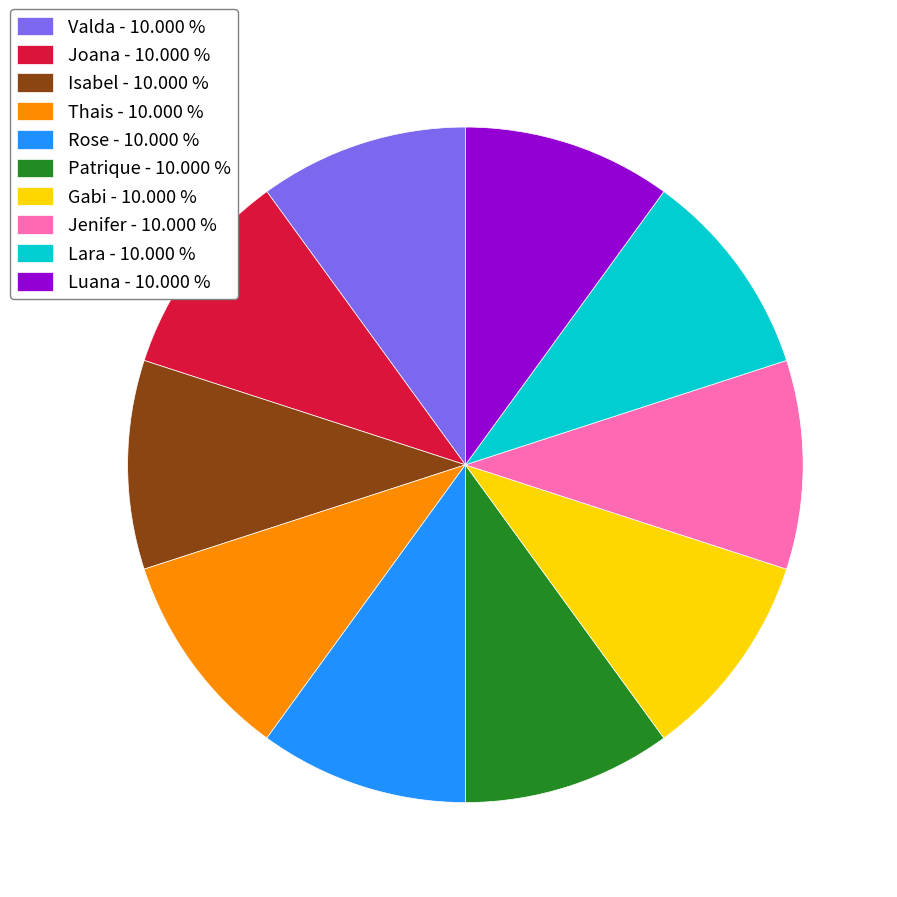

Combined, do Jenifer - 10.000 % and Gabi - 10.000 % account for over 50%?

No